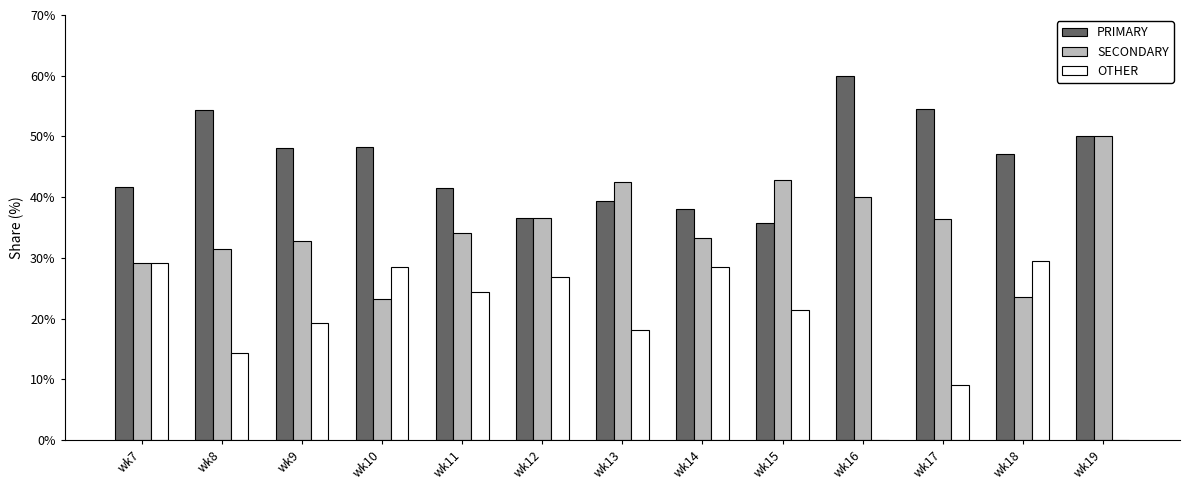

What is the approximate value of PRIMARY at wk15?

35.7